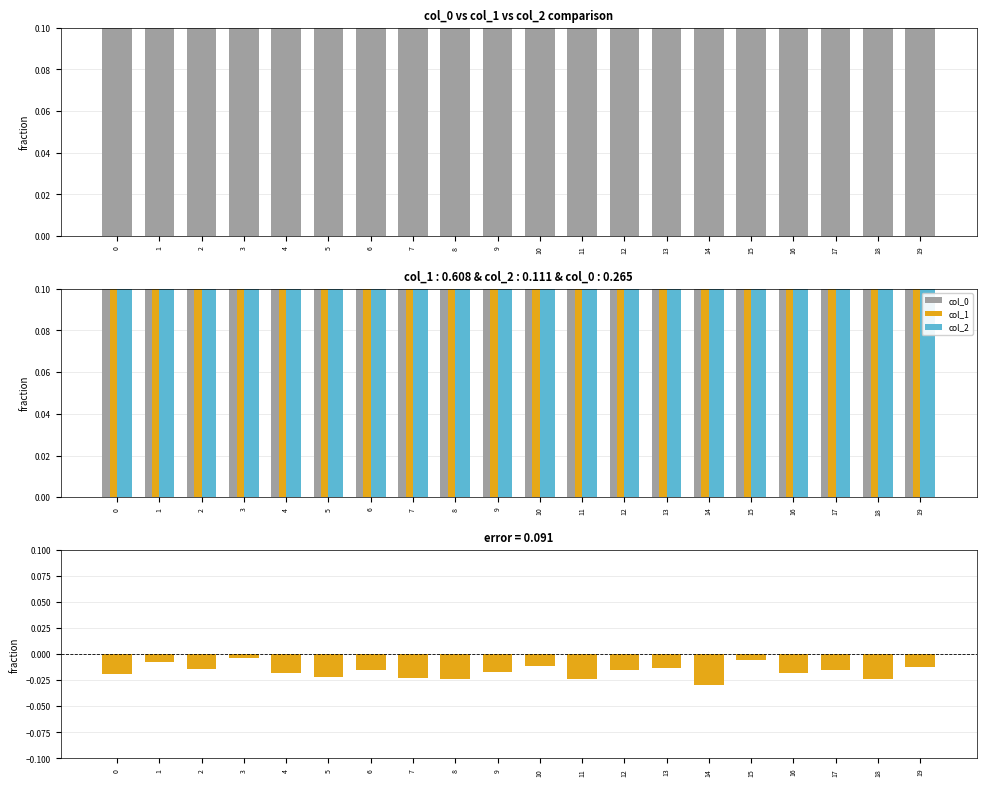

What is the sum of all col_1 values?

19.9